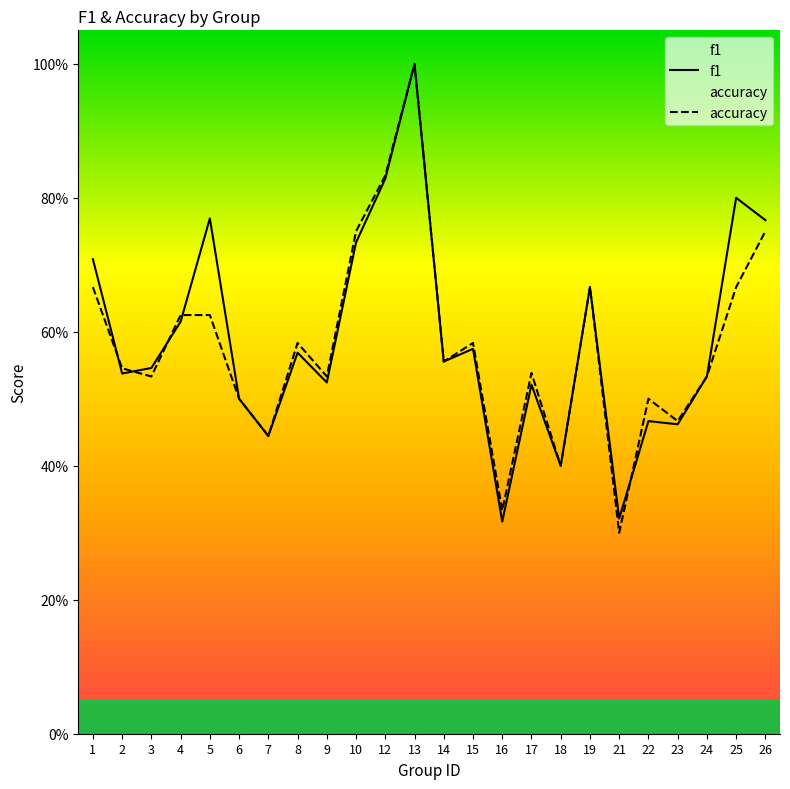

At which category does f1 reach its first local peak?

5